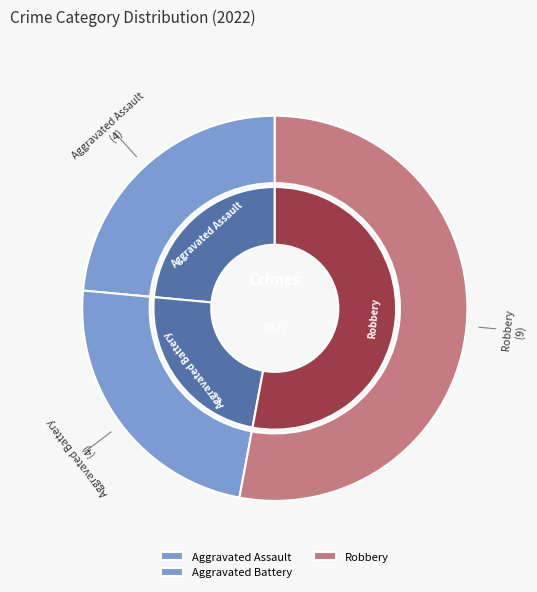

Does any single category account for the majority?

Yes